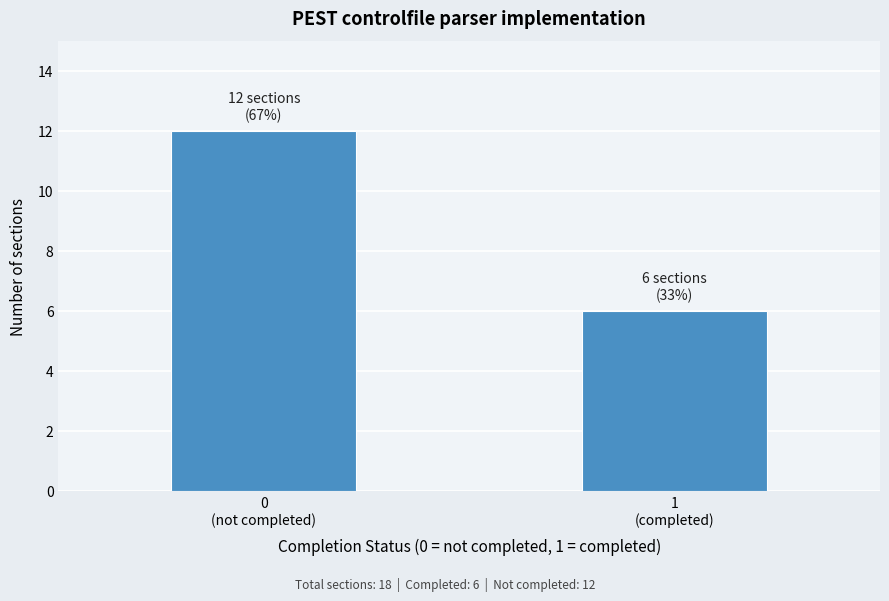

Reading left to right, extract all data points from this chart.

12	6